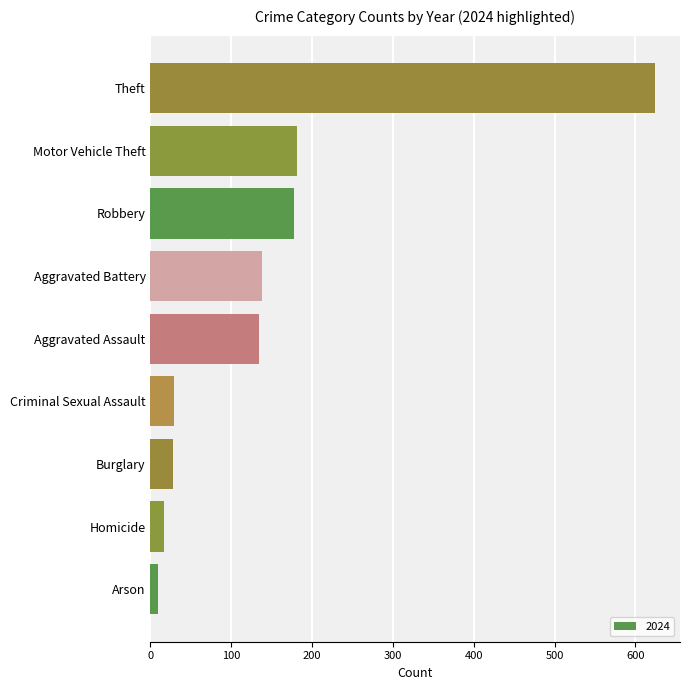

Count the number of data series in this chart.

1